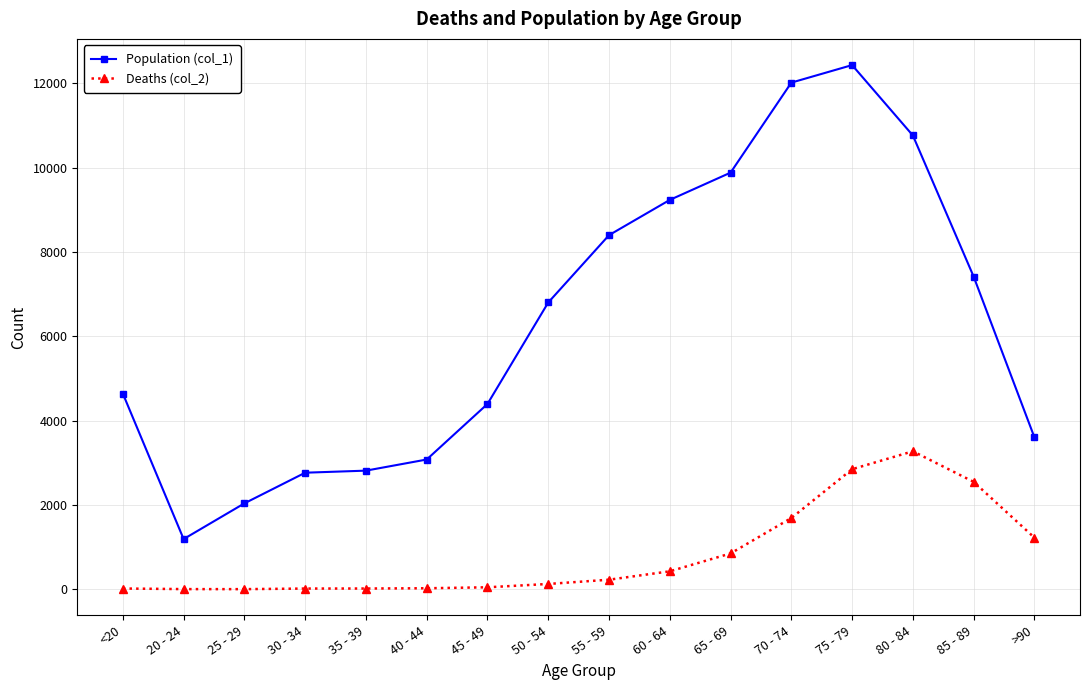

What is the average value of the Population (col_1) series?

6343